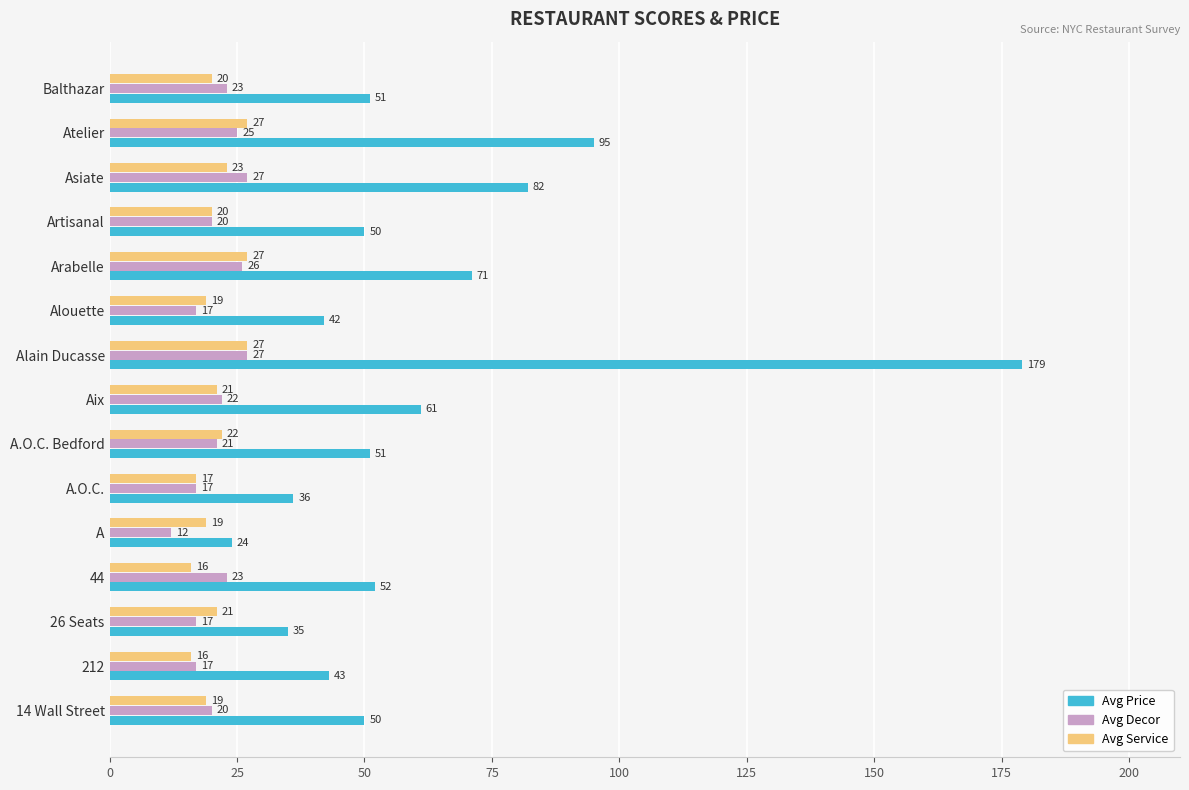

How many distinct data groups are displayed?

3